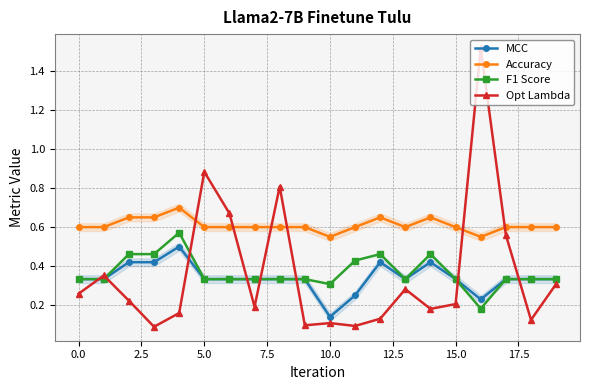

How many lines are shown in the chart?

4